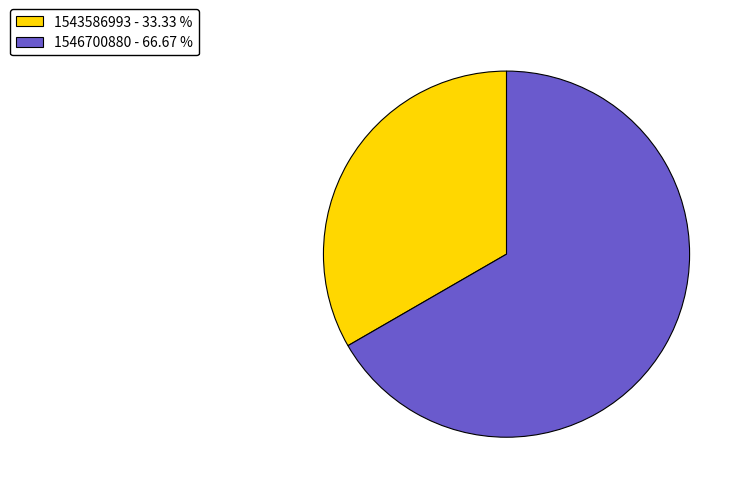

Do 1543586993 and 1546700880 together represent more than half of the pie?

Yes